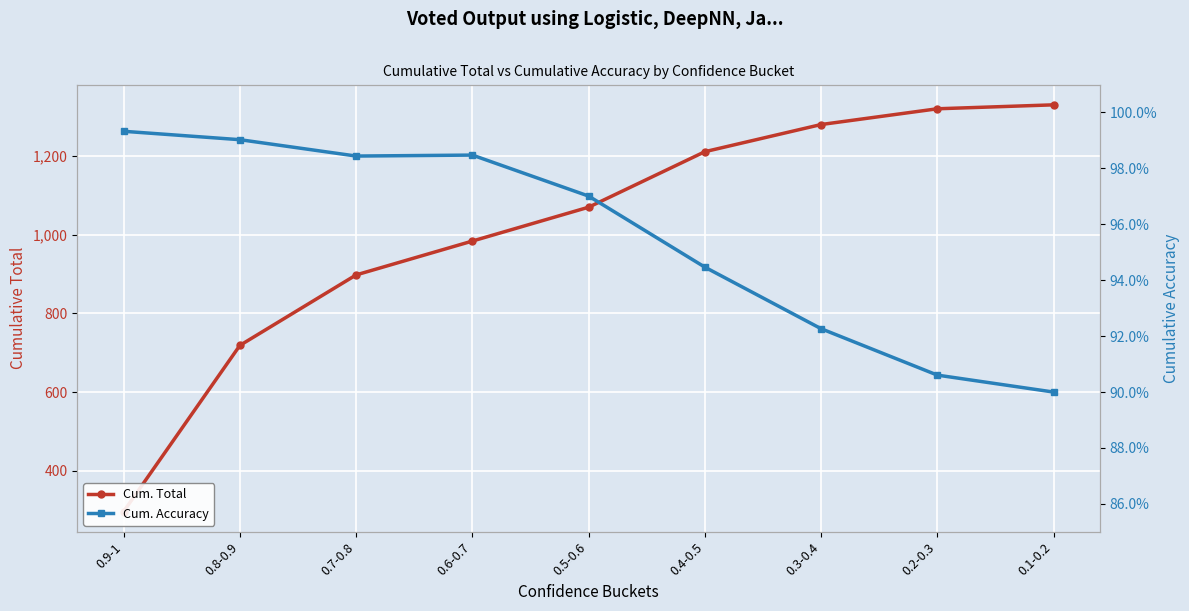

What is the label of the 3rd point from the right?

0.3-0.4